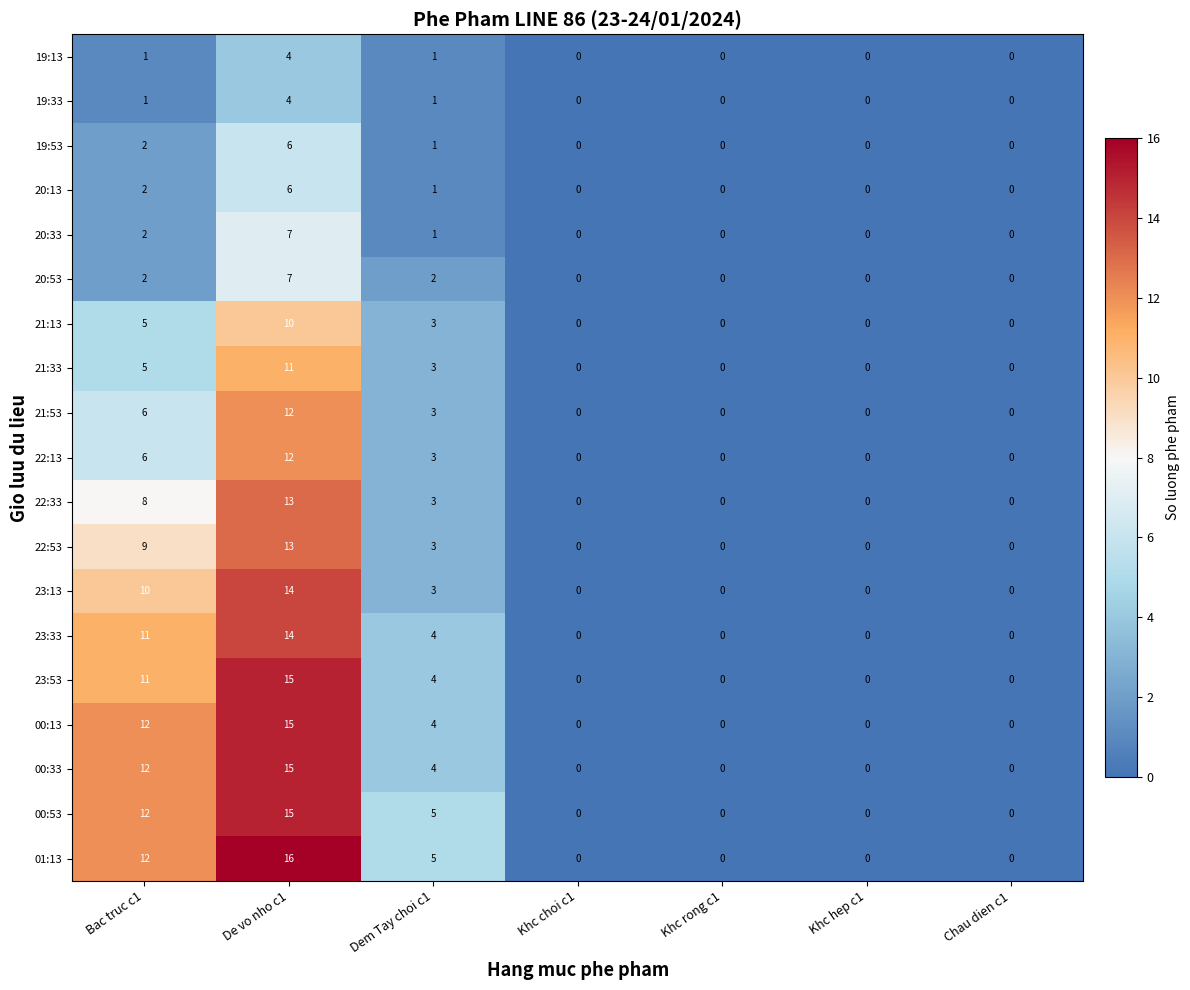

Which series has the widest spread of values?

01:13